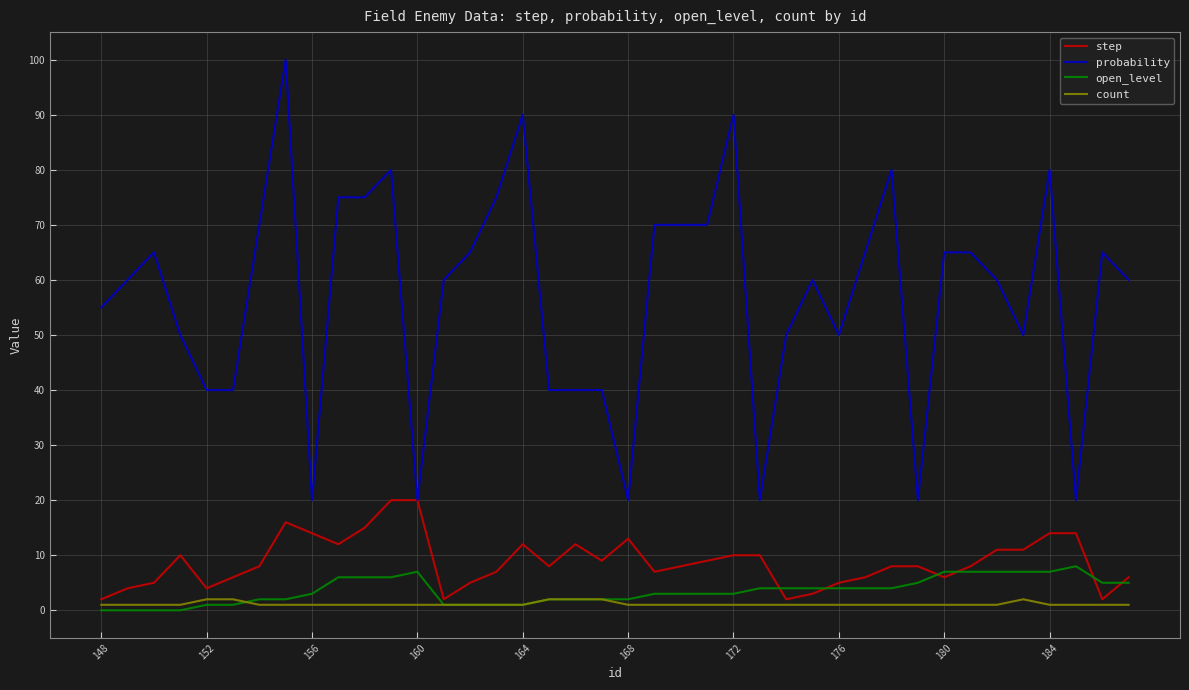

How many lines are shown in the chart?

4